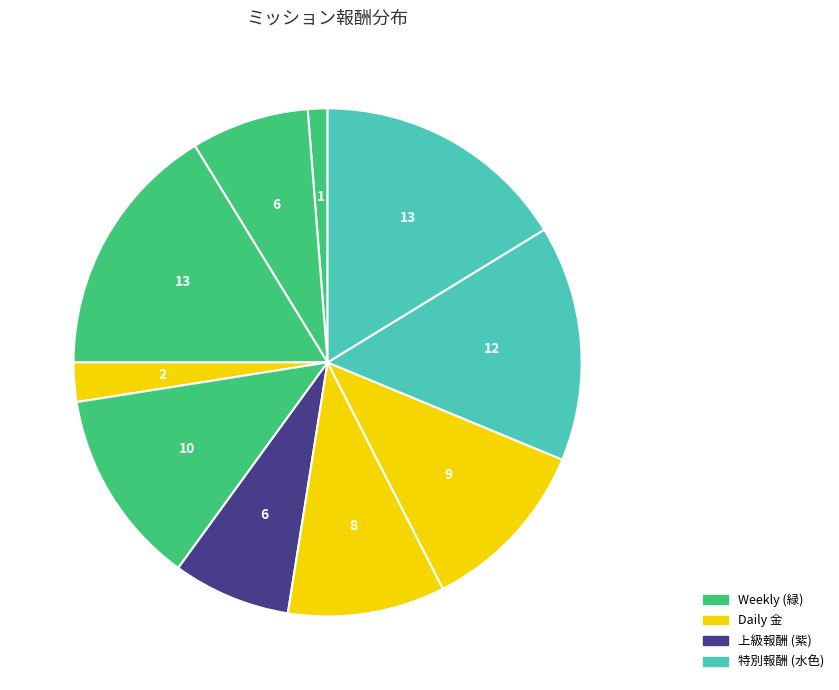

How many segments does this pie chart have?

10